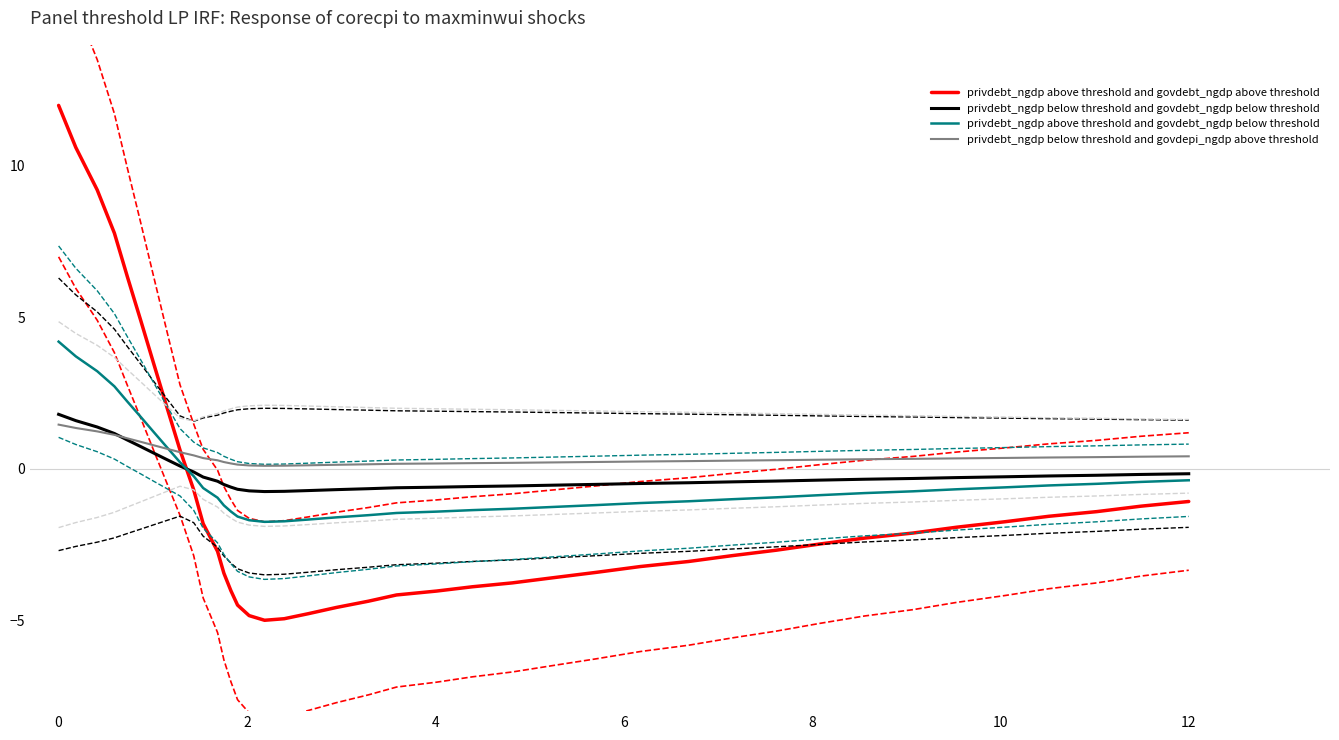

True or false: privdebt_ngdp below threshold and govdebt_ngdp below threshold and privdebt_ngdp above threshold and govdebt_ngdp above threshold cross at least once.

True